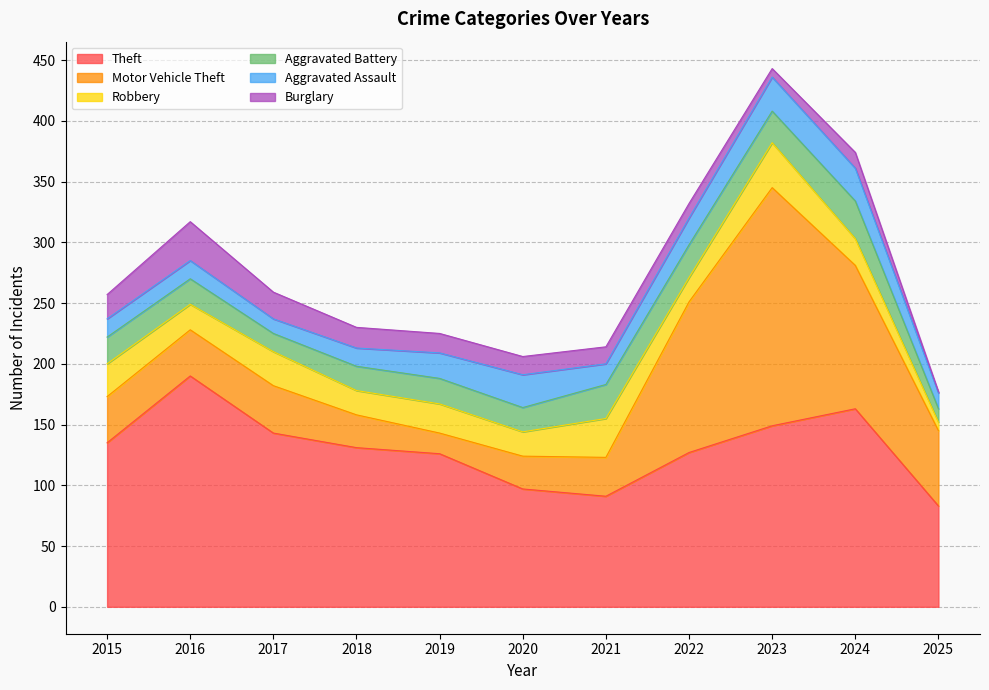

What is the lowest value of the Theft series?

83